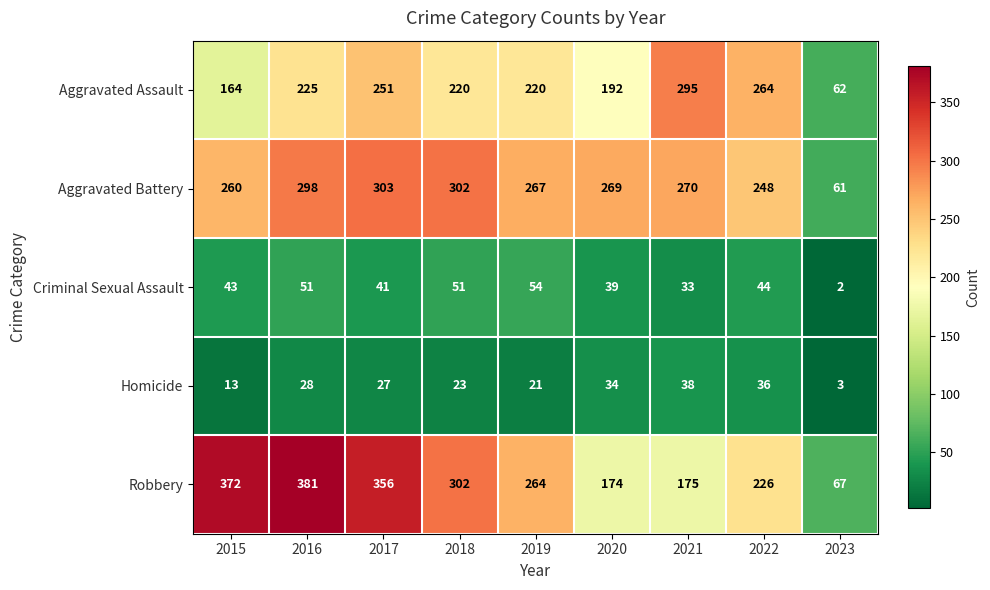

At which label is Aggravated Assault closest to 178?

2015